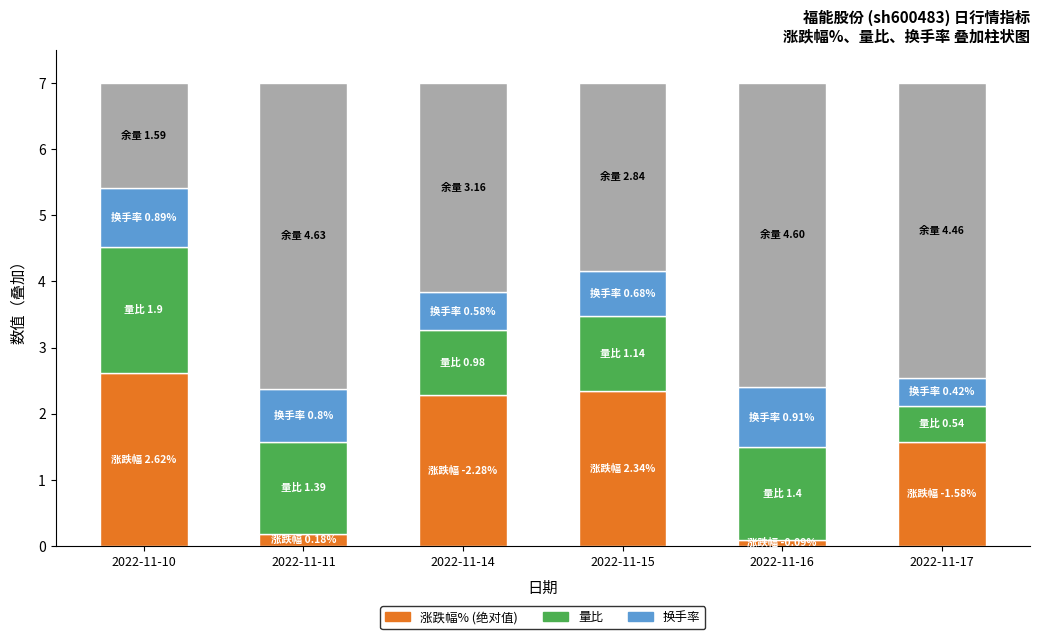

What is the total value across all series at 2022-11-17?

7.0